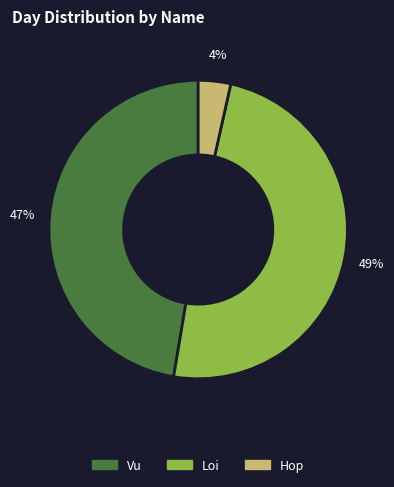

Between Vu and Hop, which is larger?

Vu